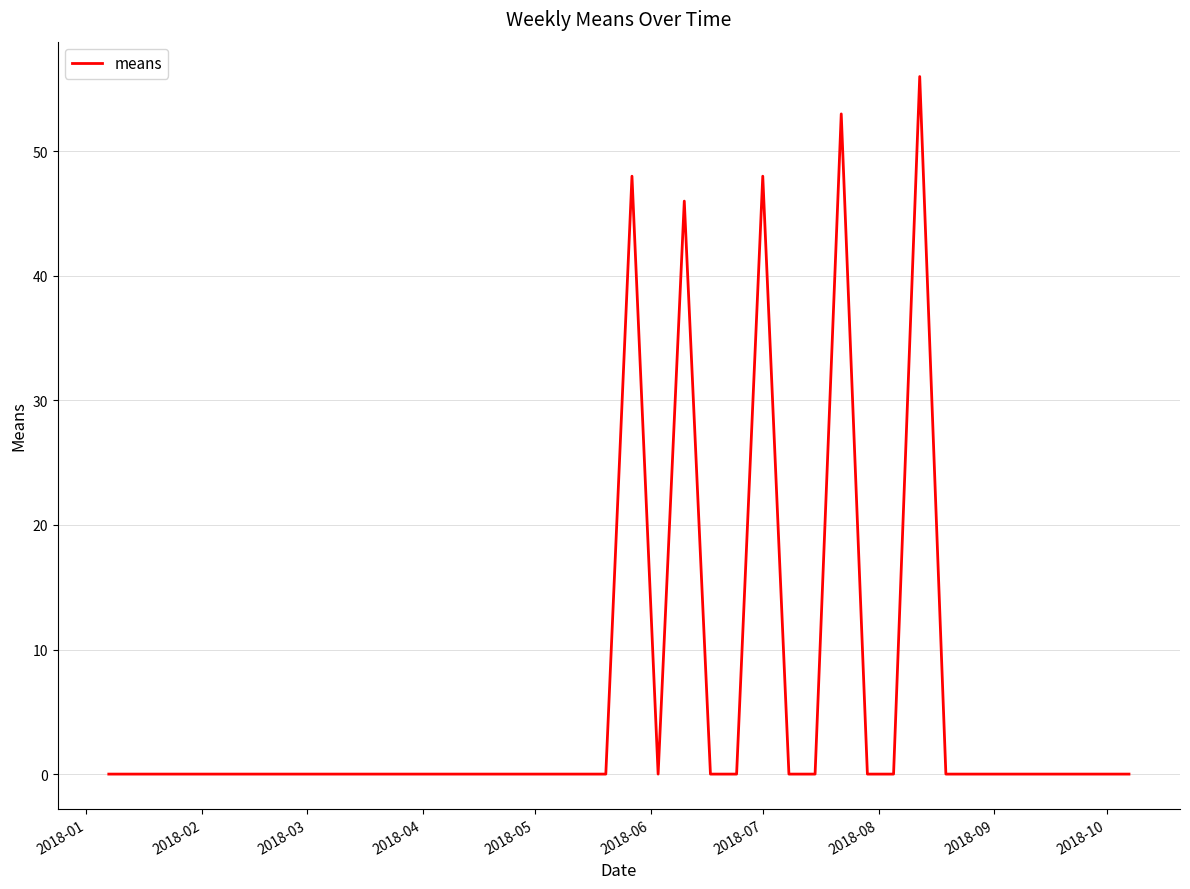

What is the maximum value shown in the chart?

56